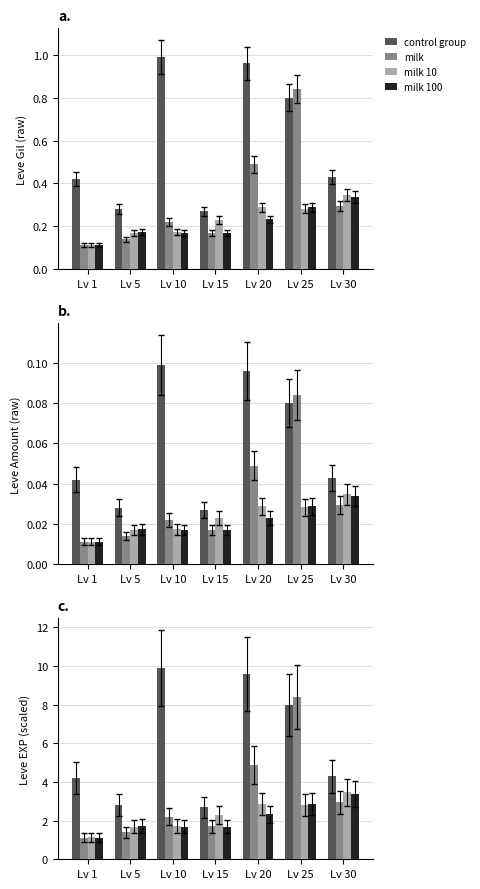

List the labels in order of milk value, largest first.

Lv 25, Lv 20, Lv 30, Lv 10, Lv 15, Lv 5, Lv 1